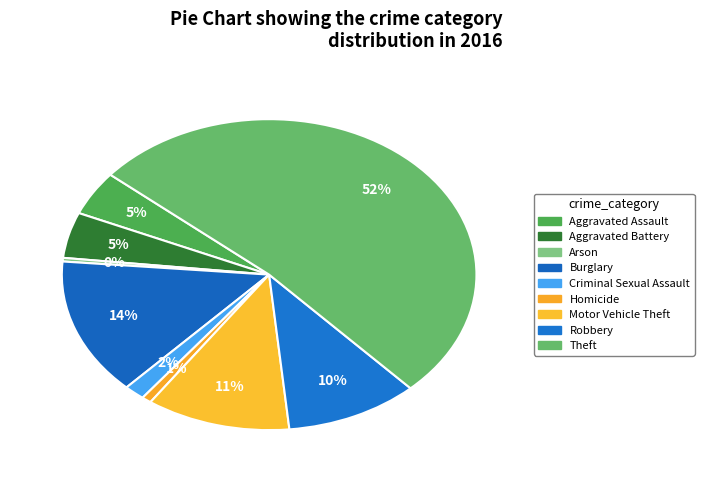

True or false: Motor Vehicle Theft accounts for 23% of the total.

False